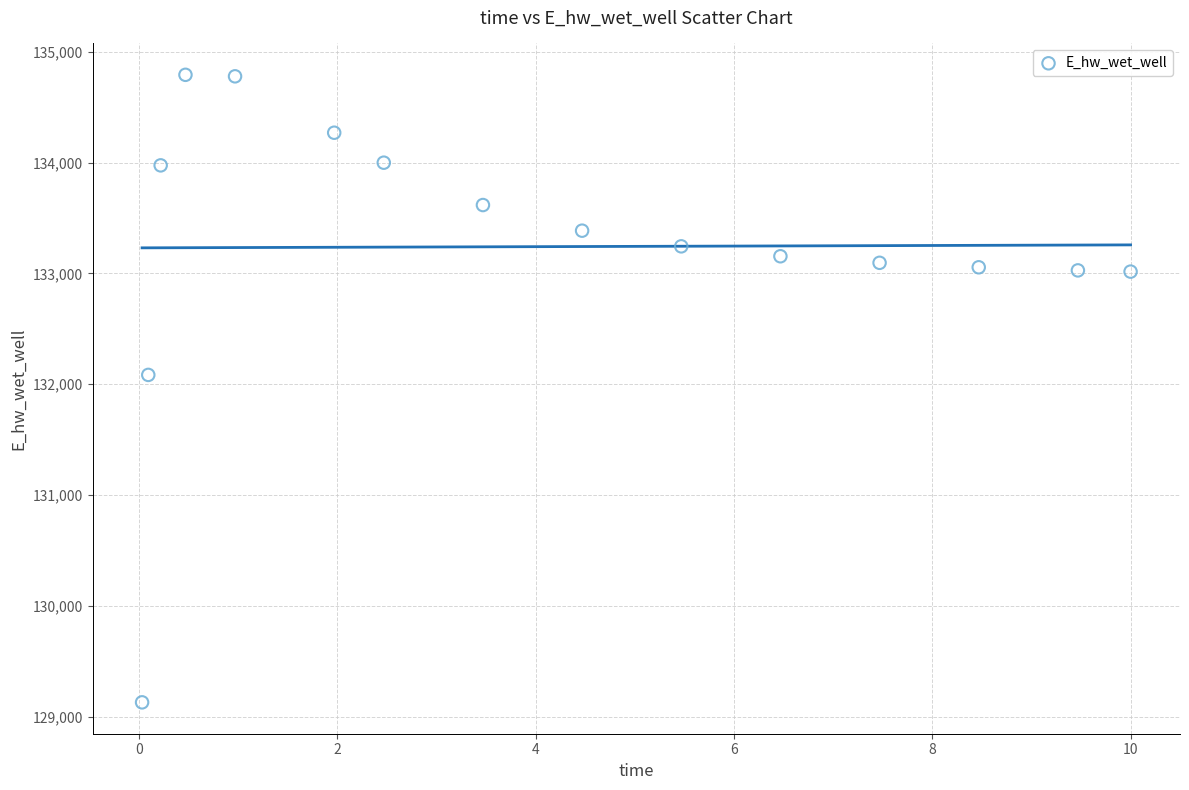

What Y value in the scatter plot is closest to 131961?

132084.7